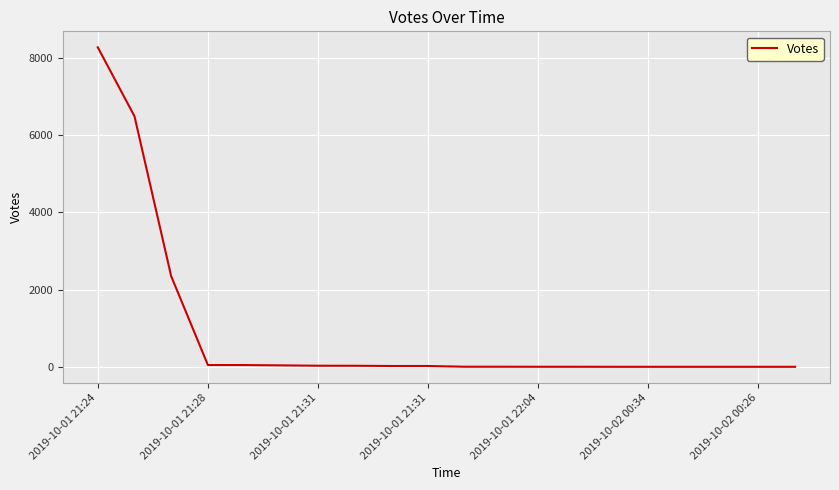

What is the maximum value shown in the chart?

8266